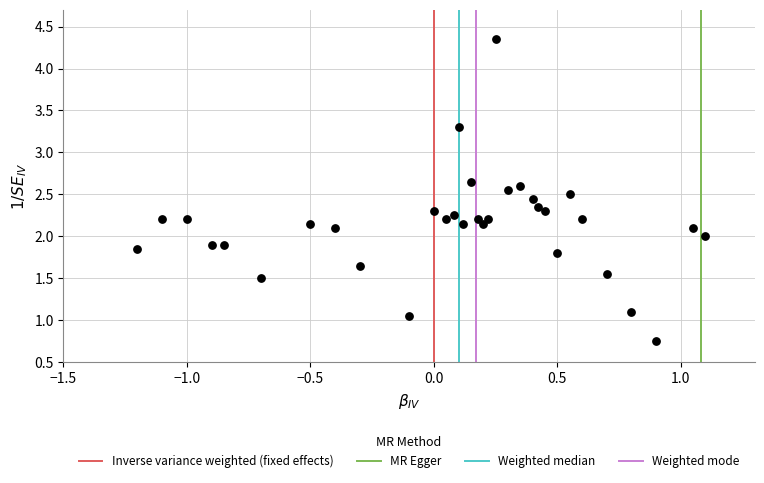

What is the range of Y values (max minus min)?

3.6